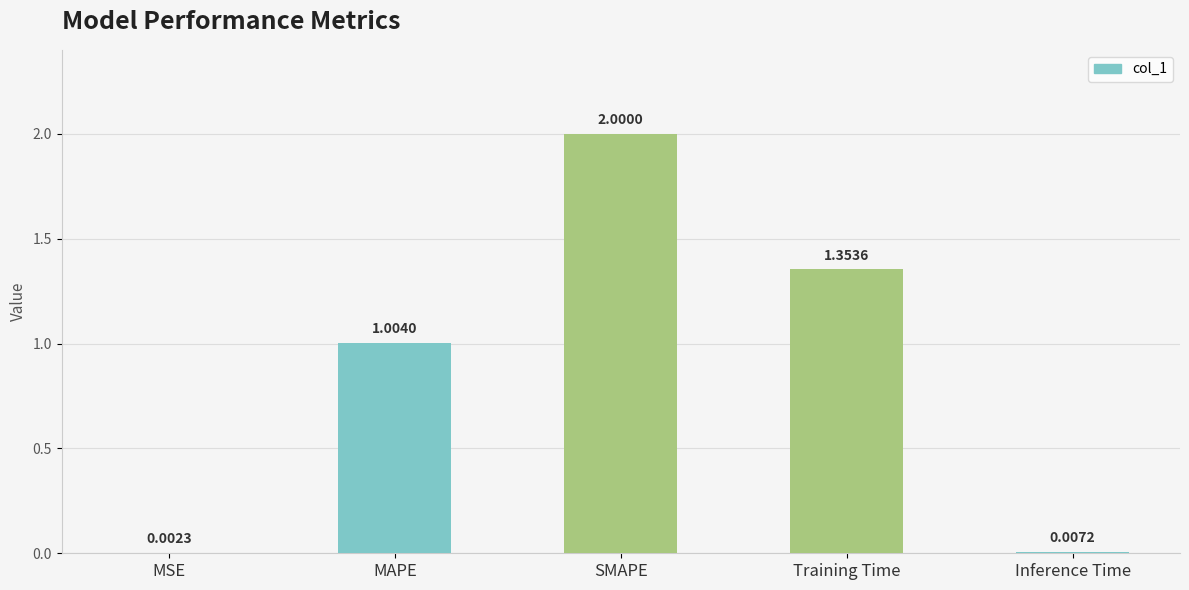

What is the average value?

0.9